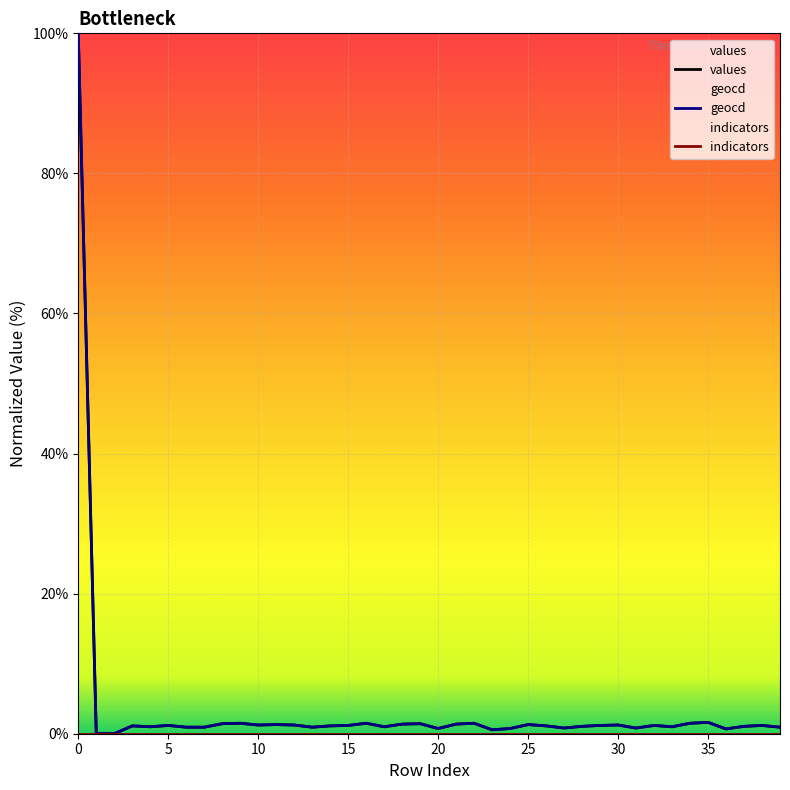

What is the label of the 26th point from the right?

14